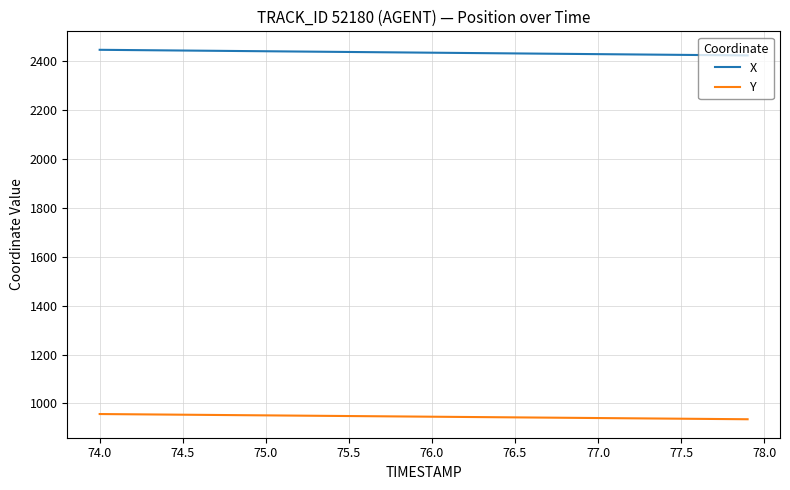

What is the minimum value shown in the chart?

935.3